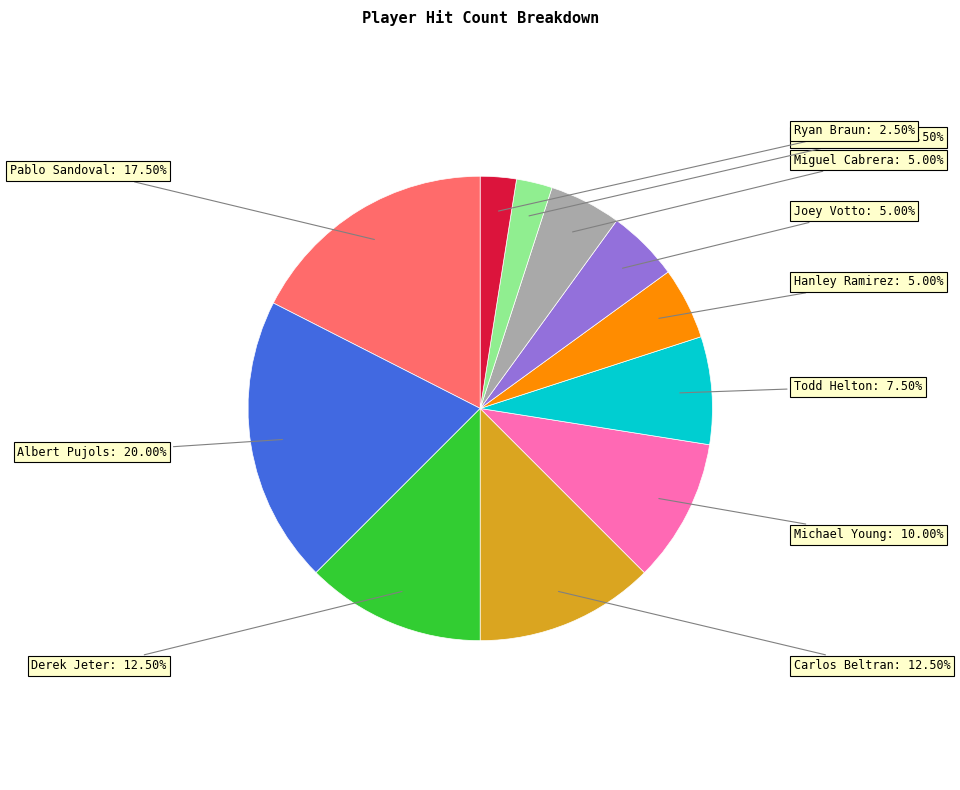

Is there a majority slice in this chart?

No